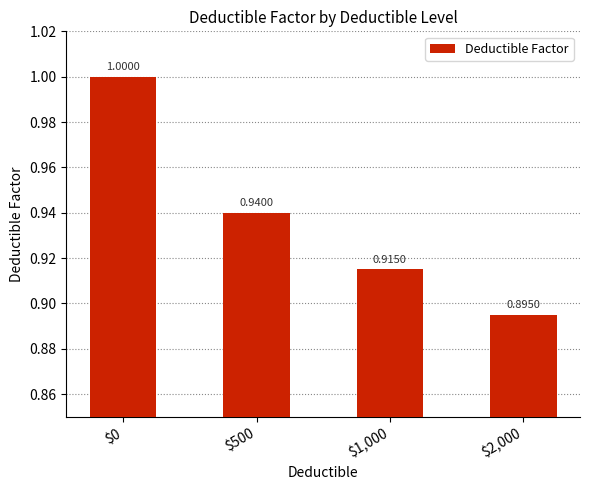

Where is the data nearest to the value 0?

$2,000